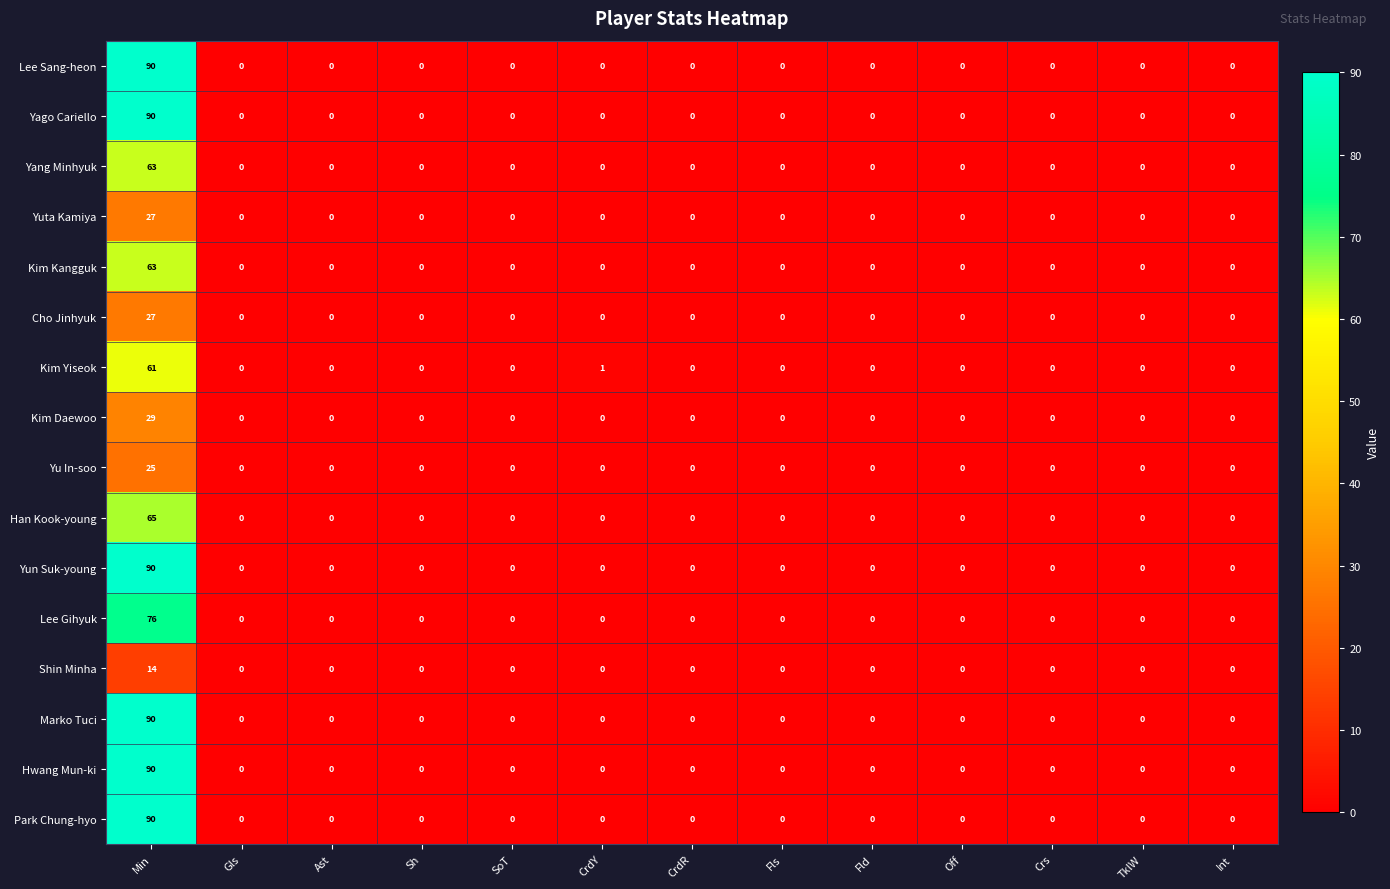

Which label corresponds to the largest value in the chart?

Min